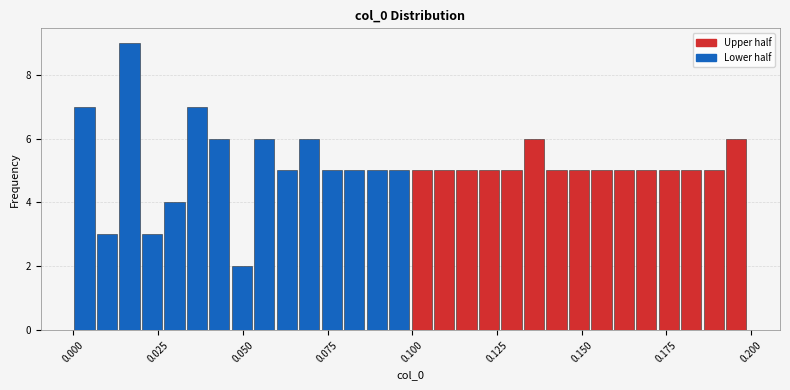

Read against the x-axis, roughly where is the centre of the tallest bar?

0.015